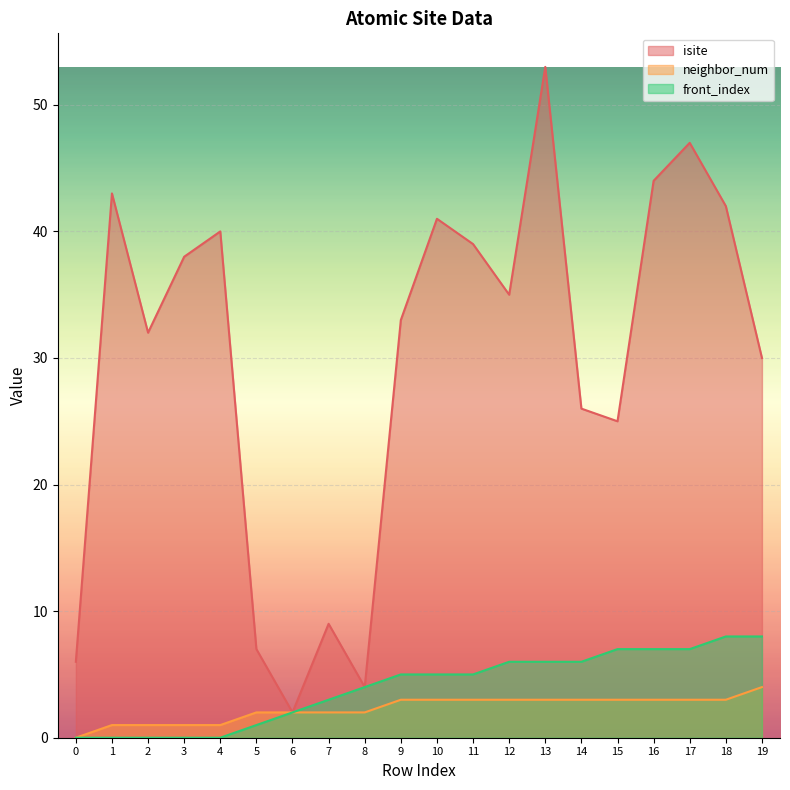

Between 7 and 18, which series saw the biggest shift?

isite